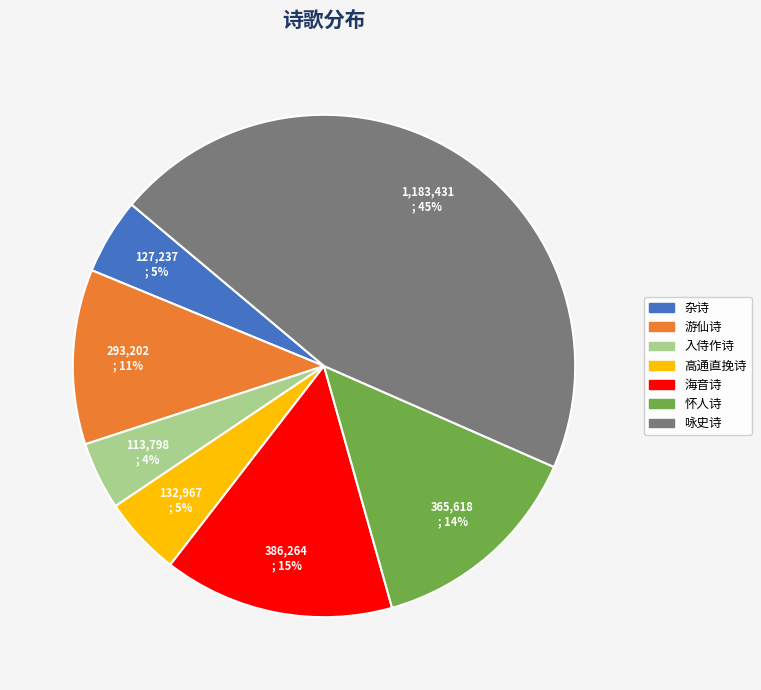

To the nearest percent, what is the average slice percentage?

14%